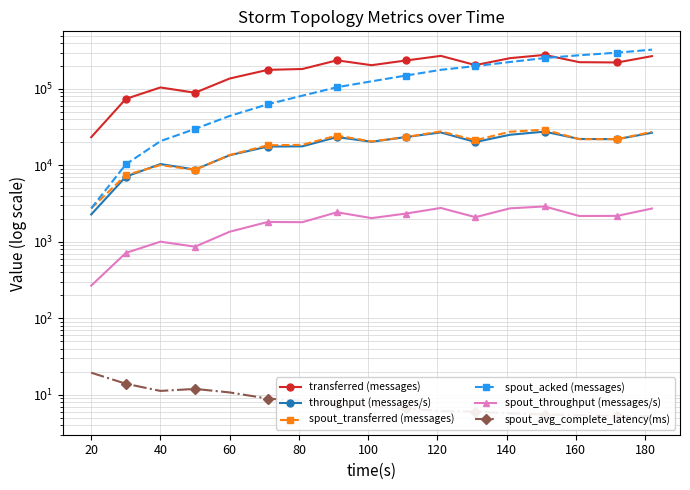

Is it true that spout_transferred (messages) equals 1806.7 at 20?

False